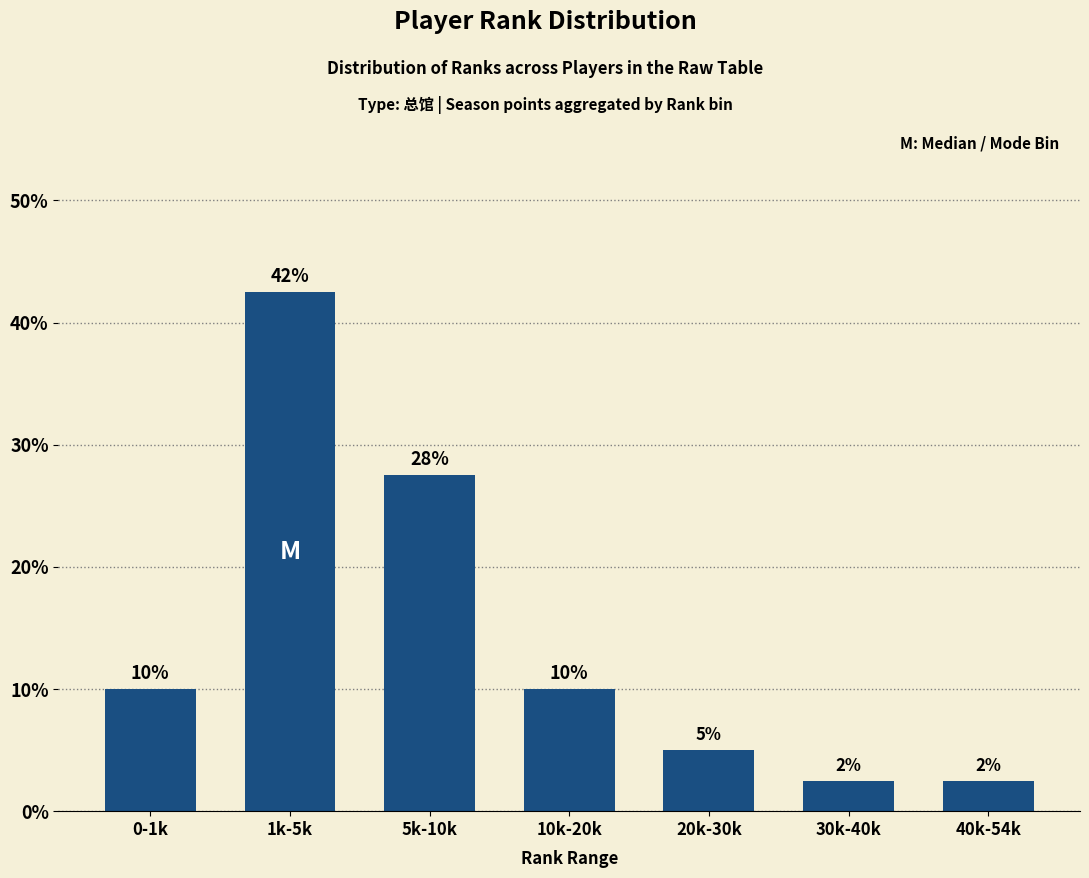

What is the difference between the values at 0-1k and 30k-40k?

7.5